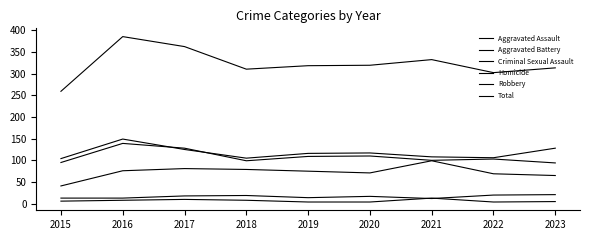

Does the chart have visible grid lines?

No